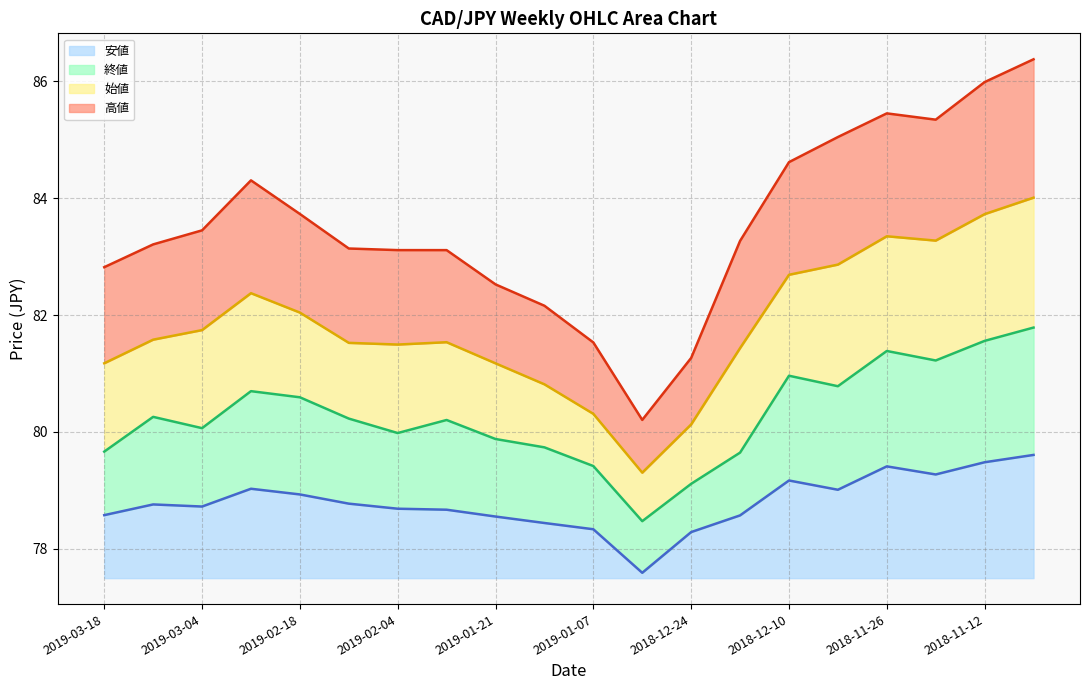

Between 2019-02-11 and 2018-11-05, which is larger?

2018-11-05